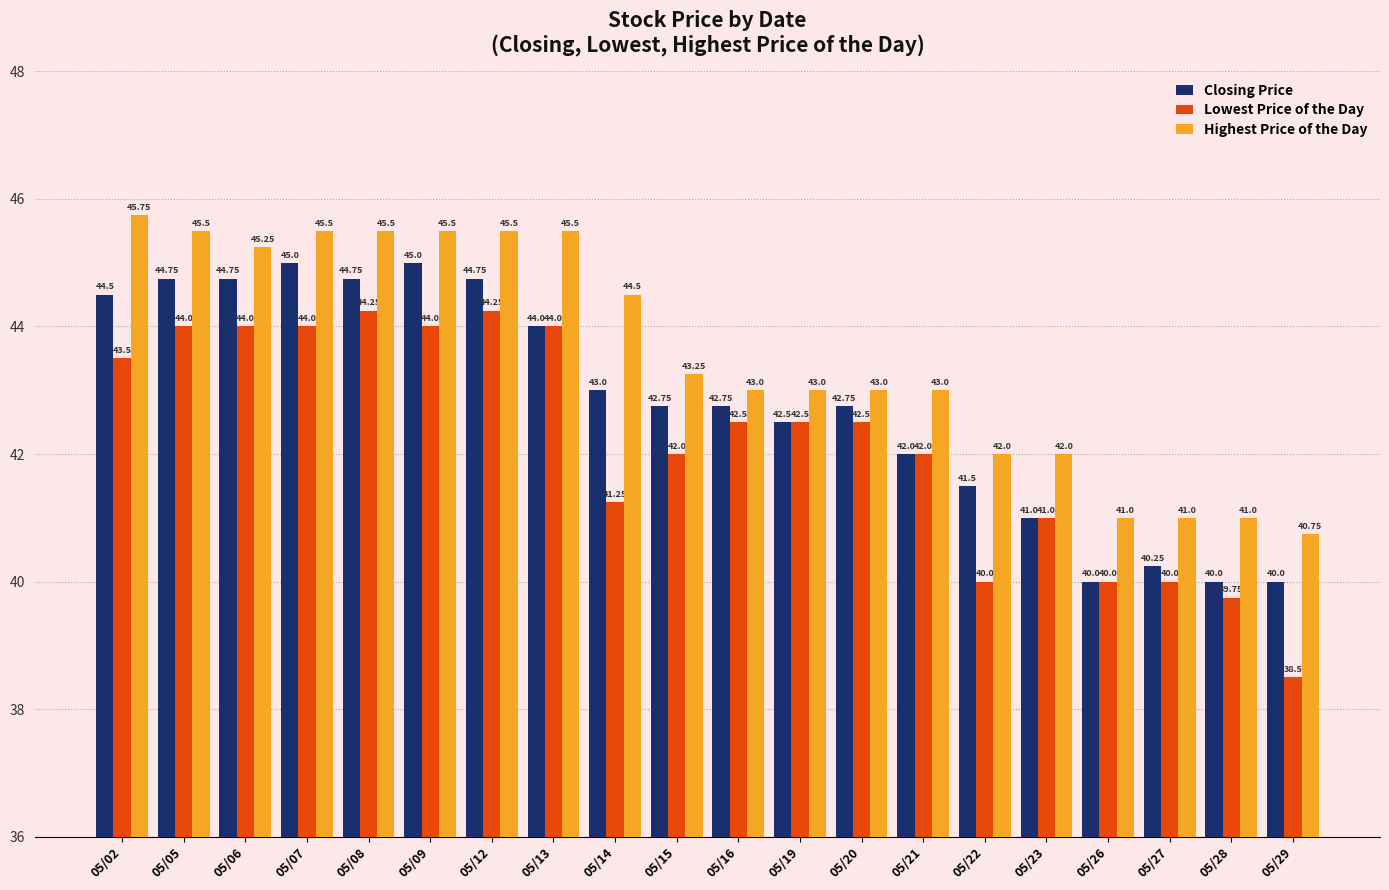

What is the minimum value for Closing Price?

40.0